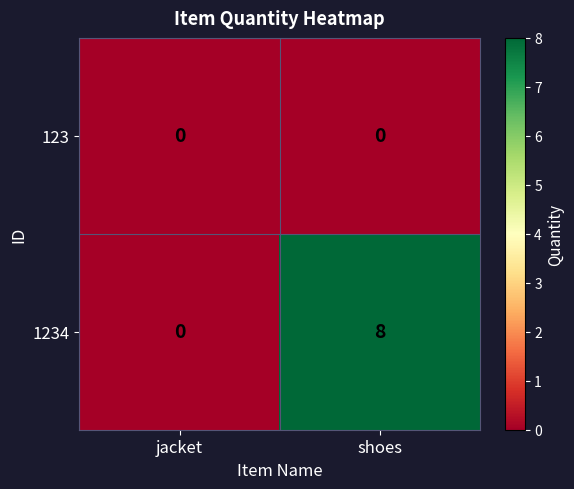

How many data points does each series have?

2